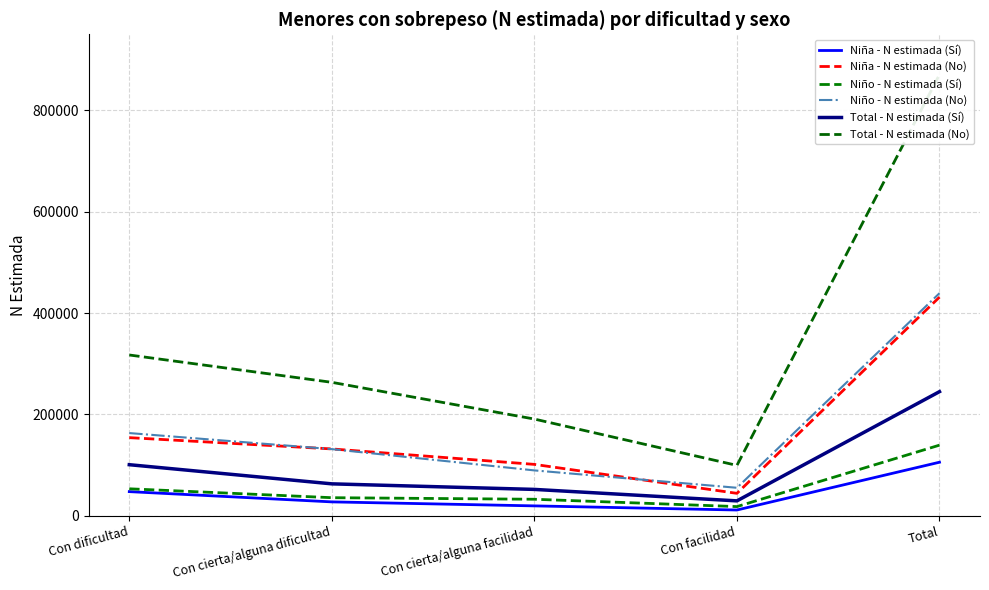

At which label is Niña - N estimada (Sí) closest to 58432?

Con dificultad